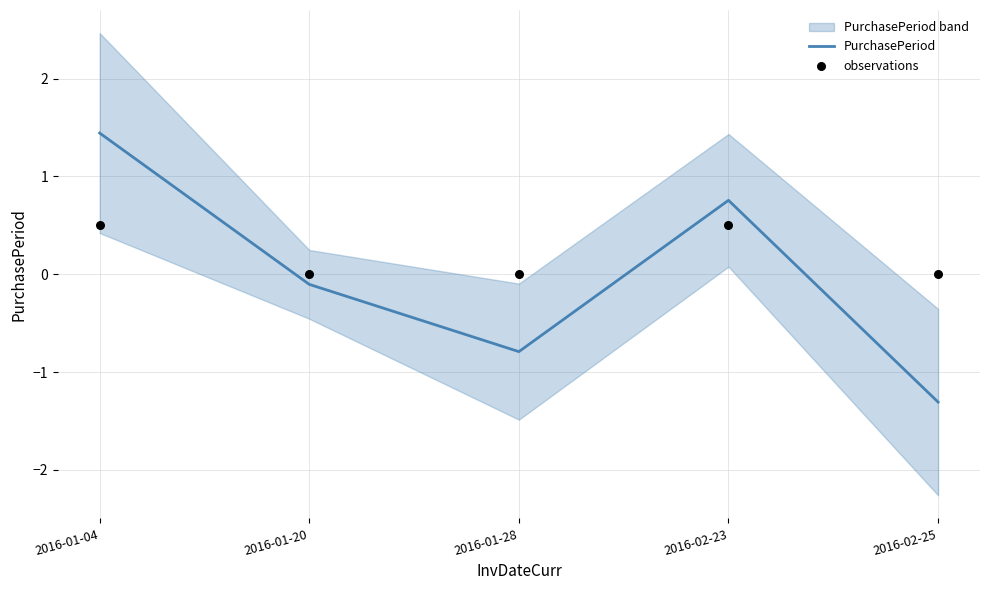

Which series contains the highest Y value?

PurchasePeriod